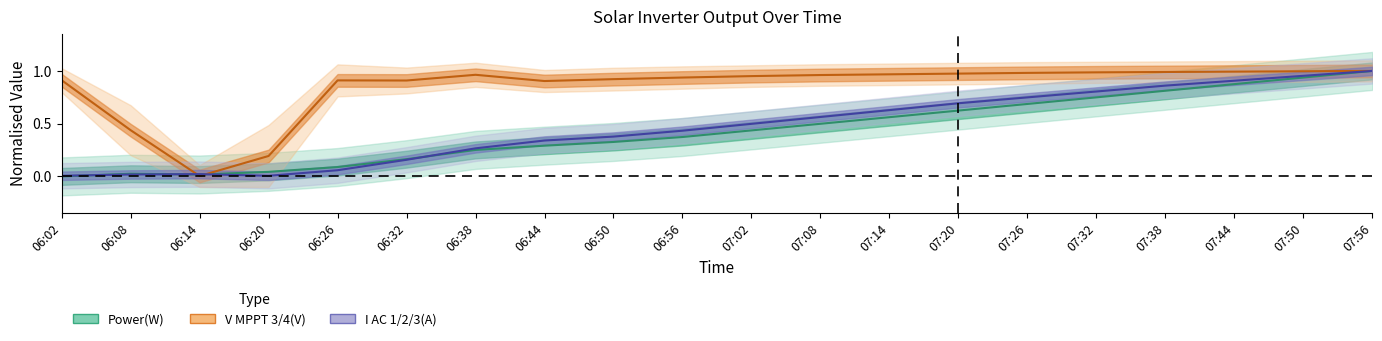

What is the sum of the V MPPT 3(V) values at 06:02 and 06:38?

1.9